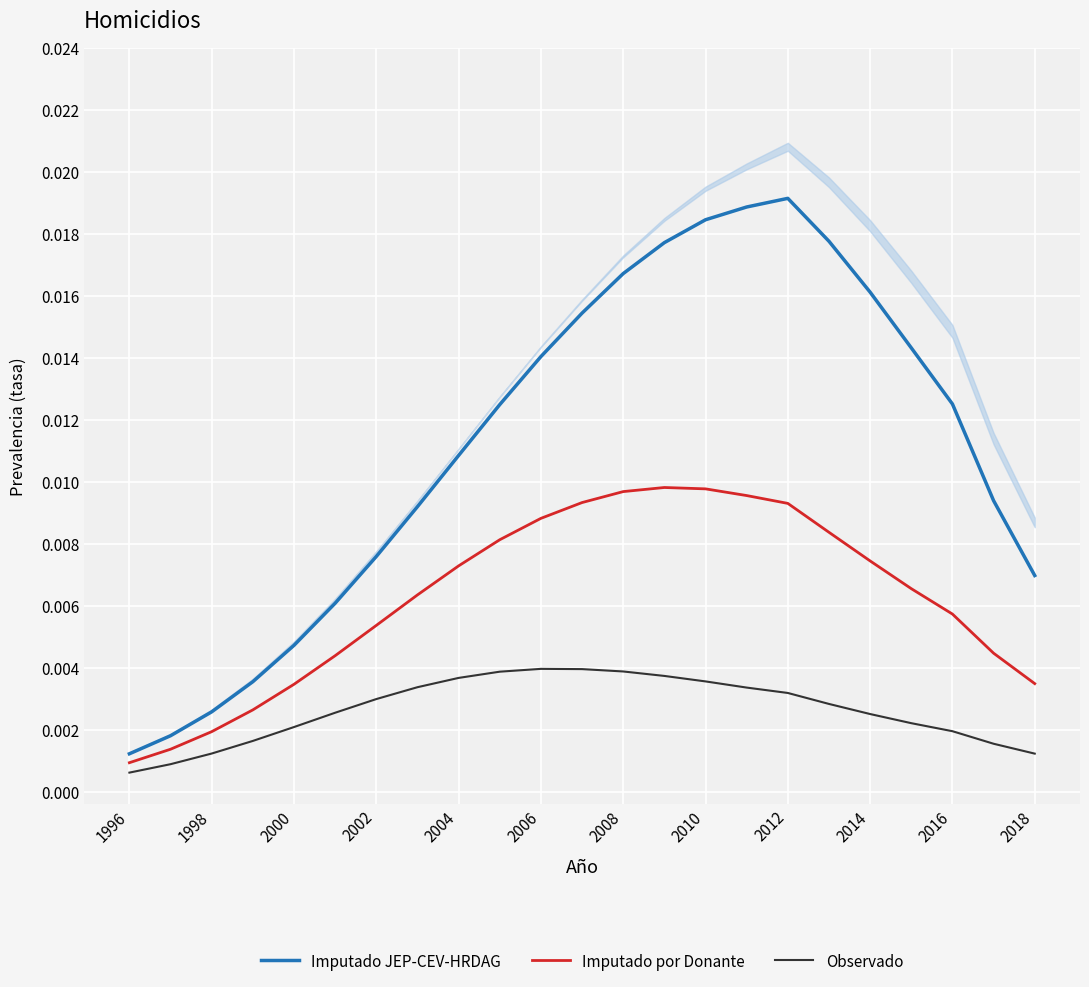

At 15, list the series in order from largest to smallest.

Imputado JEP-CEV-HRDAG, Imputado por Donante, Observado